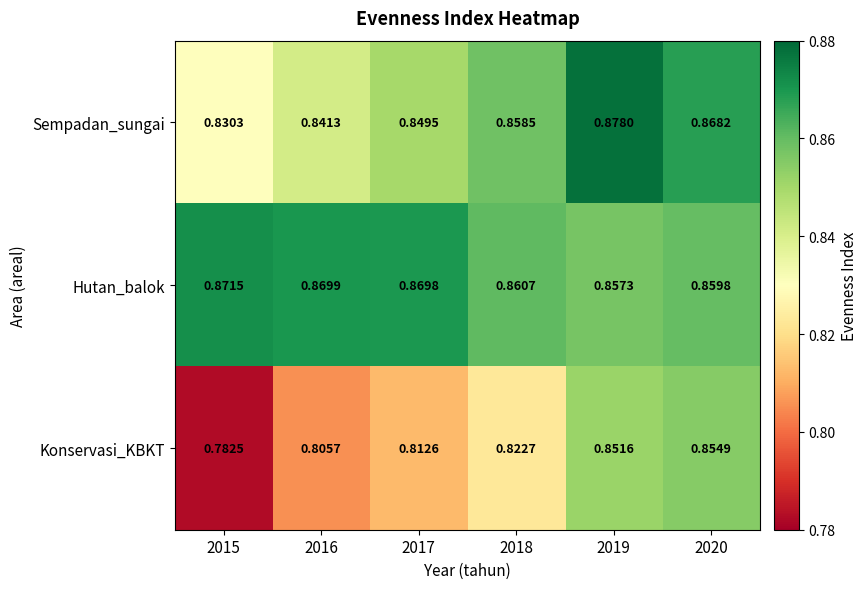

Which series has the largest range (max minus min)?

Konservasi_KBKT